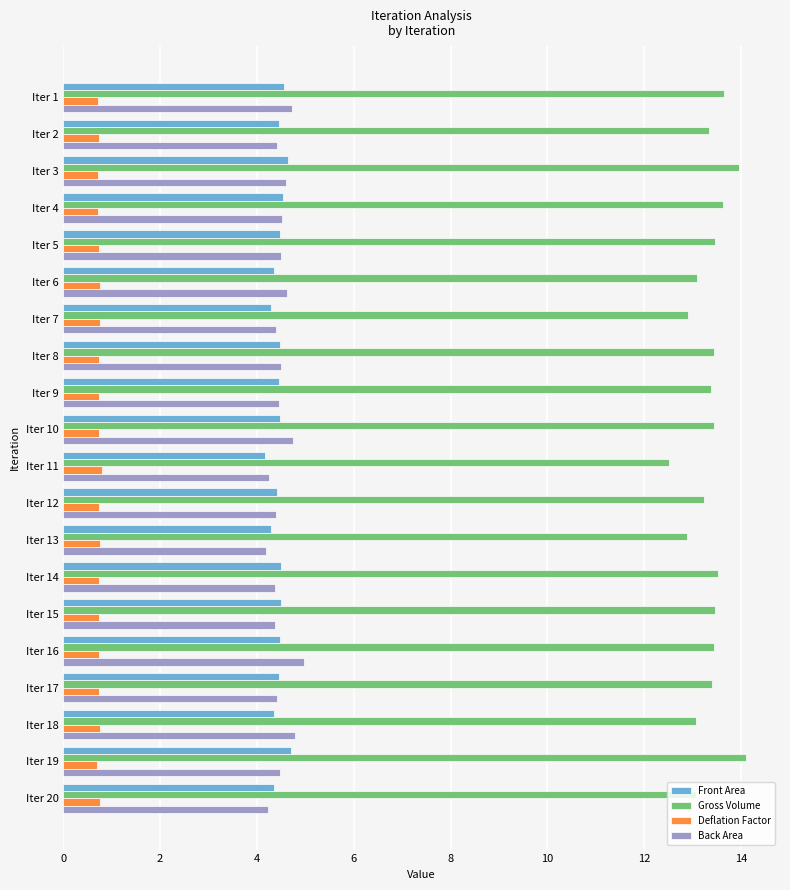

What is the maximum value for Deflation Factor?

0.8